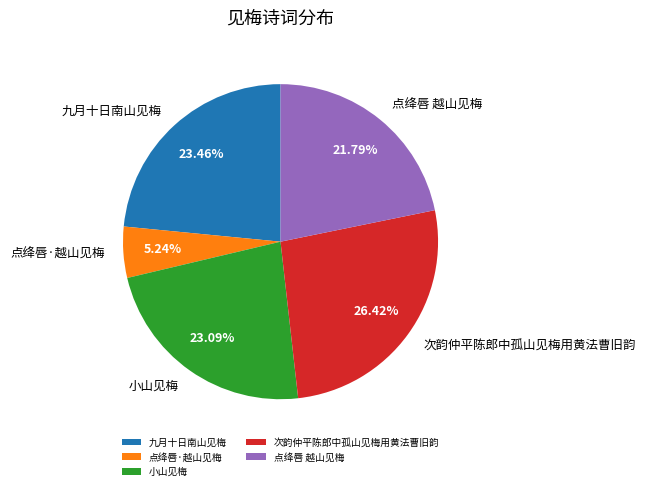

What is the ratio of the value at 次韵仲平陈郎中孤山见梅用黄法曹旧韵 to the value at 九月十日南山见梅?

1.1